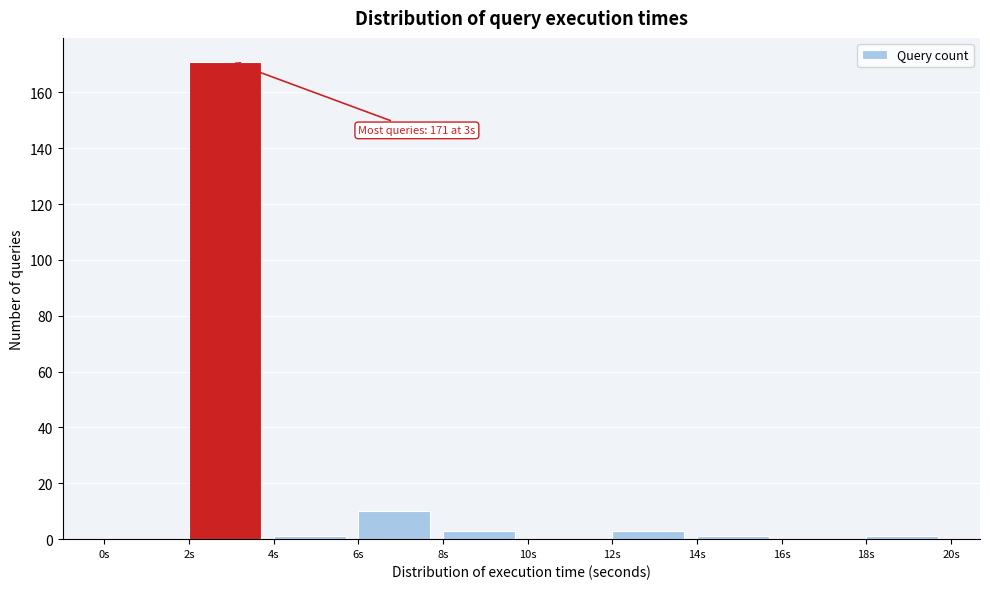

Which range on the x-axis has the tallest bar?

2 to 4